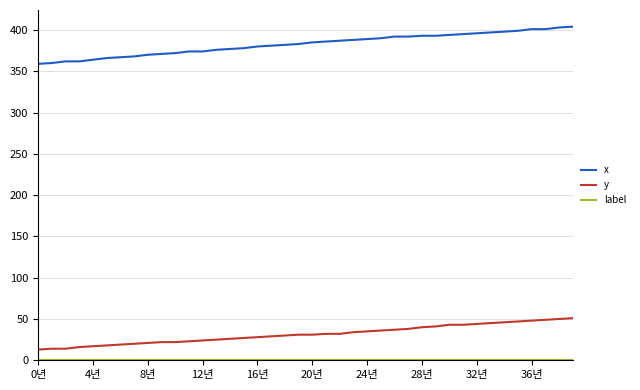

Which series has the largest range (max minus min)?

x